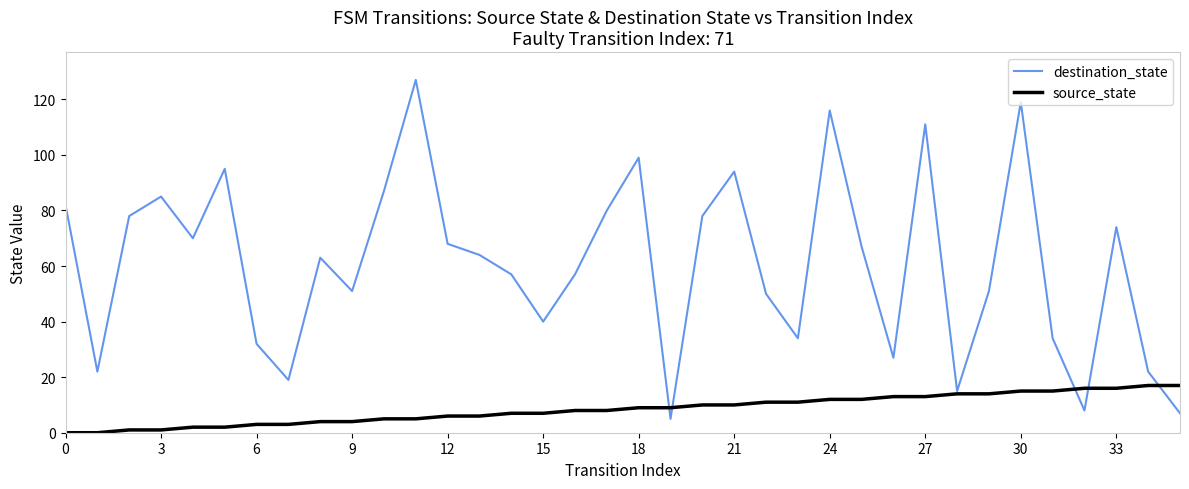

Which series has the largest total across all categories?

destination_state